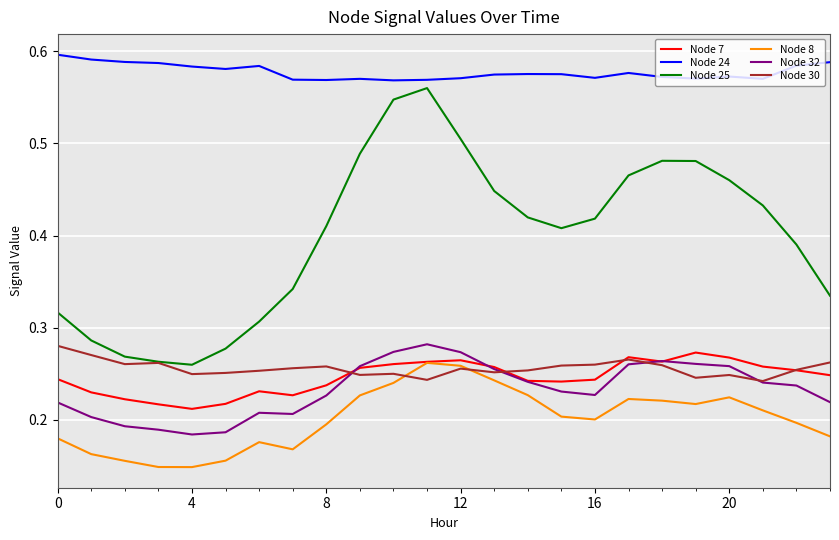

Does the chart display data point markers on the line(s)?

No